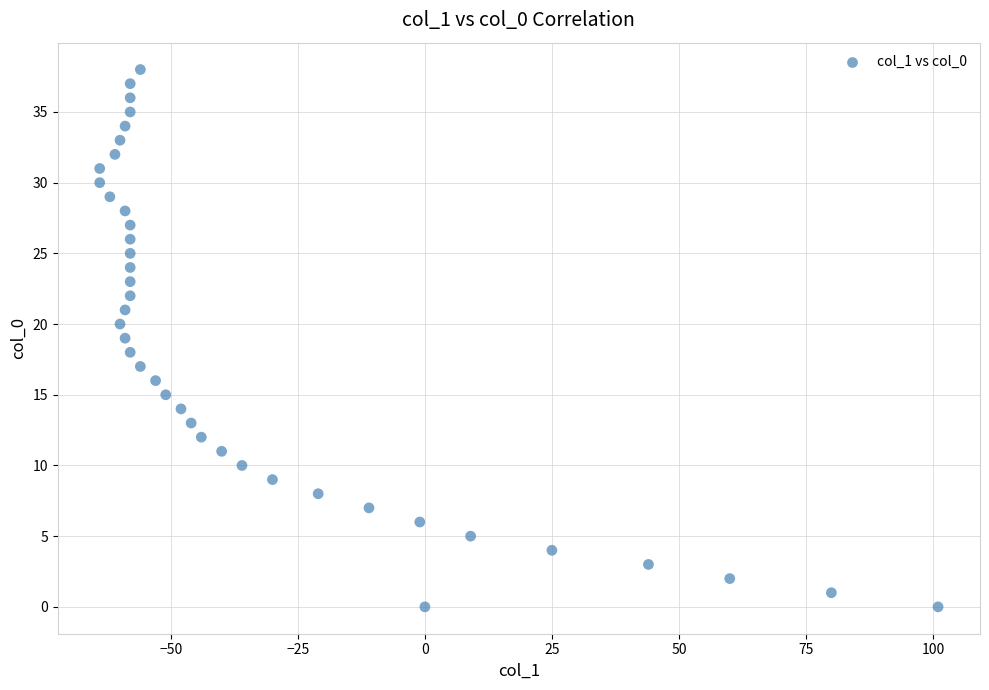

What is the range of X values (max minus min)?

165